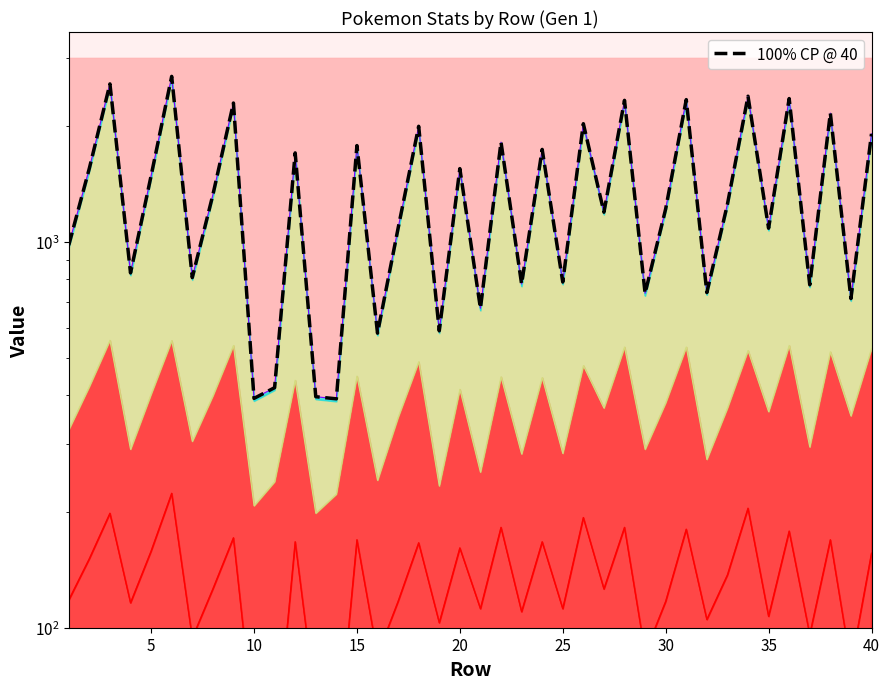

Reading left to right, list all the values displayed in this chart.

981	1552	2568	831	1484	2686	808	1324	2291	393	419	1701	397	392	1777	580	1085	1994	588	1549	673	1814	778	1737	787	2025	1194	2328	736	1218	2338	739	1252	2386	1085	2353	774	2157	713	1906